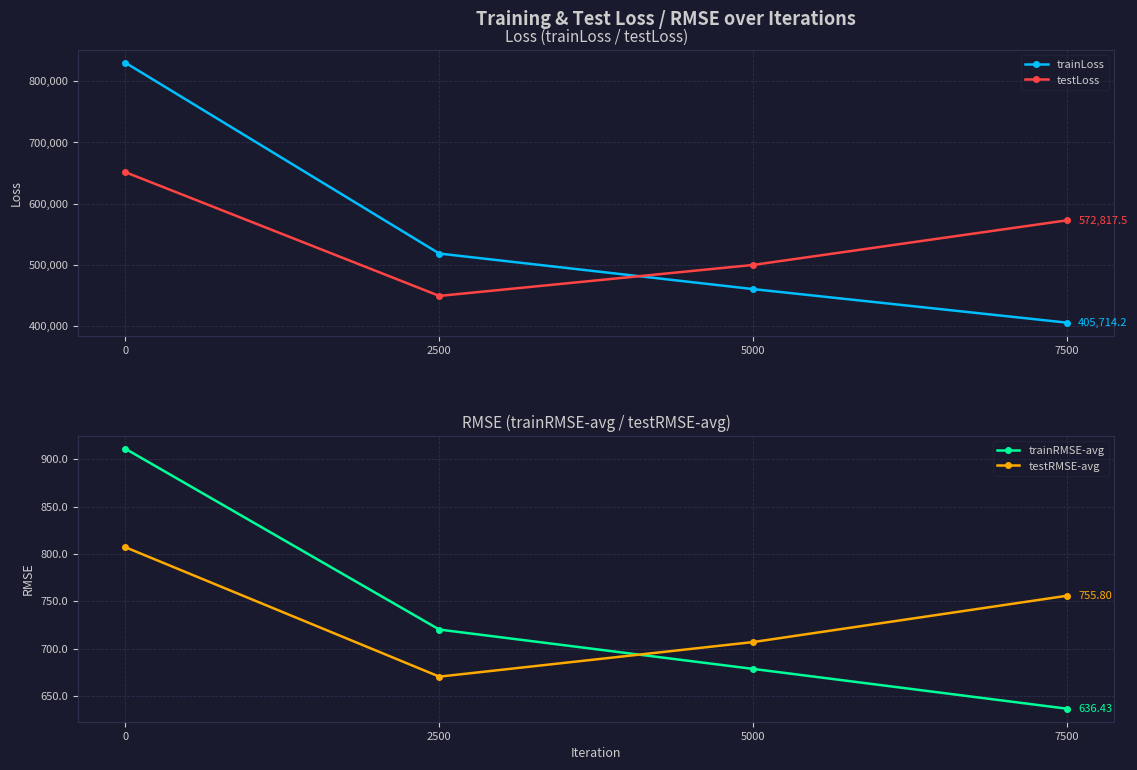

How many lines are shown in the chart?

4